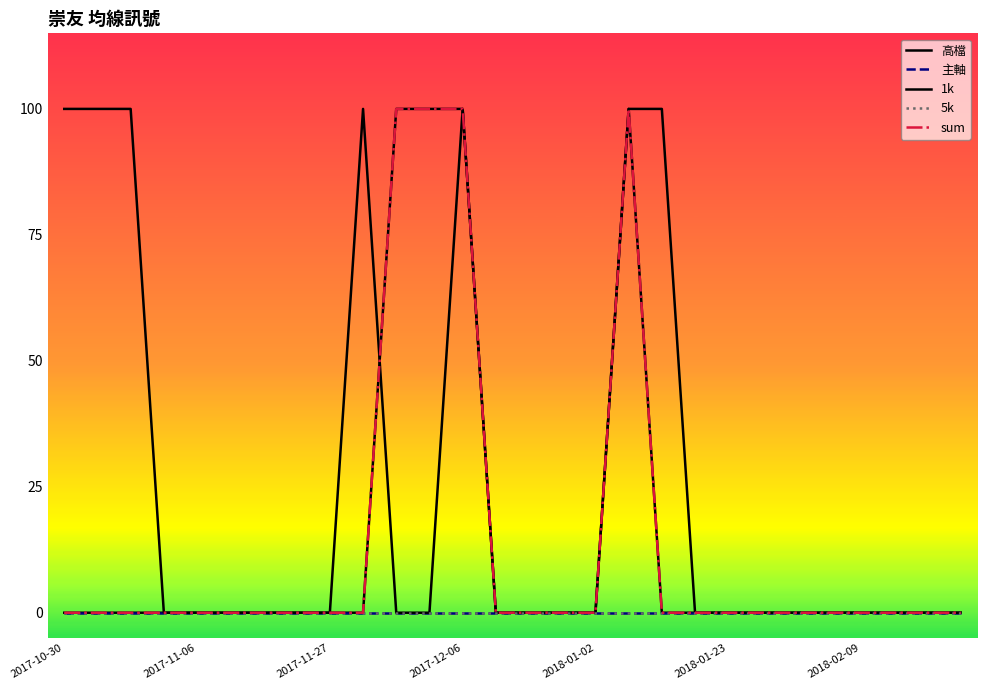

True or false: 主軸 and 高檔 intersect in this chart.

False